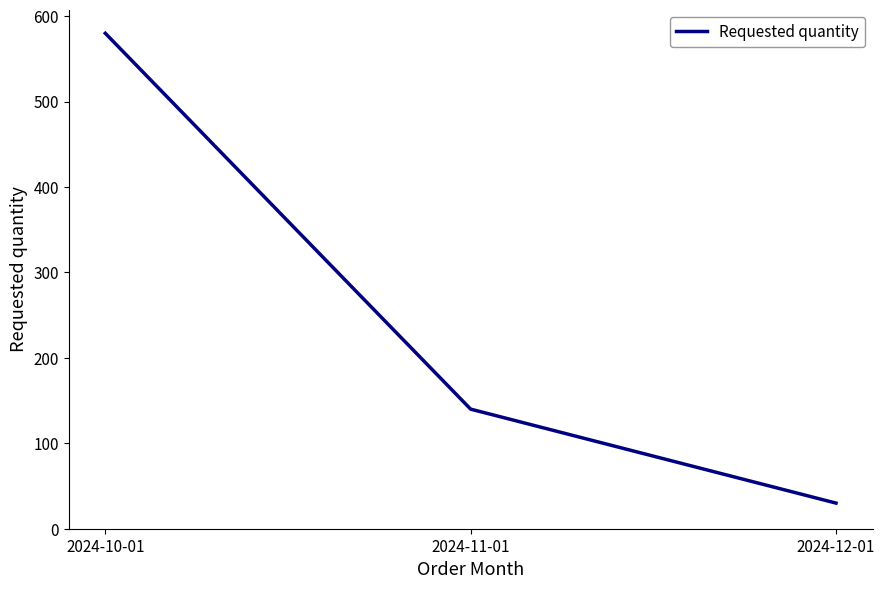

List the labels in order of value, largest first.

2024-10-01, 2024-11-01, 2024-12-01